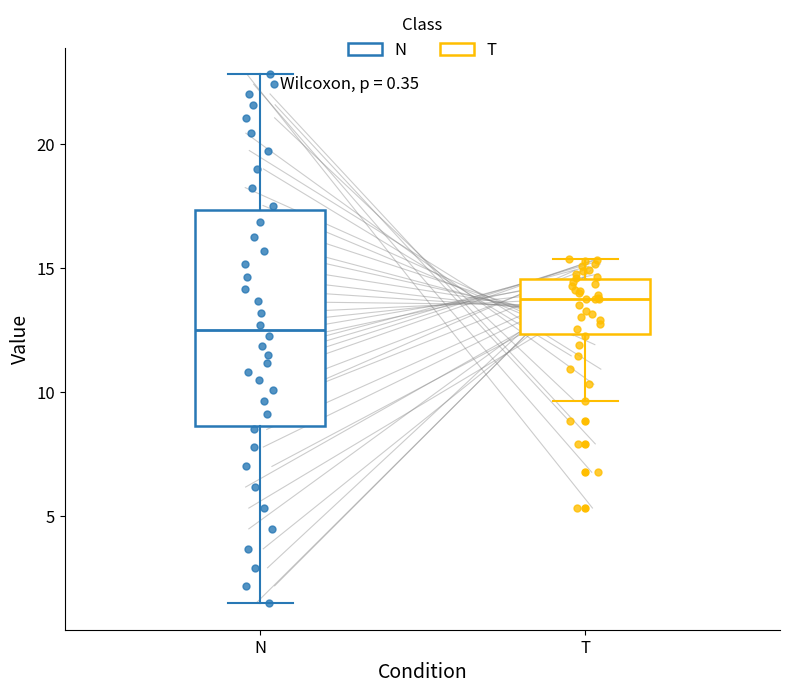

Which box is the tallest, from its lower edge to its upper edge?

N